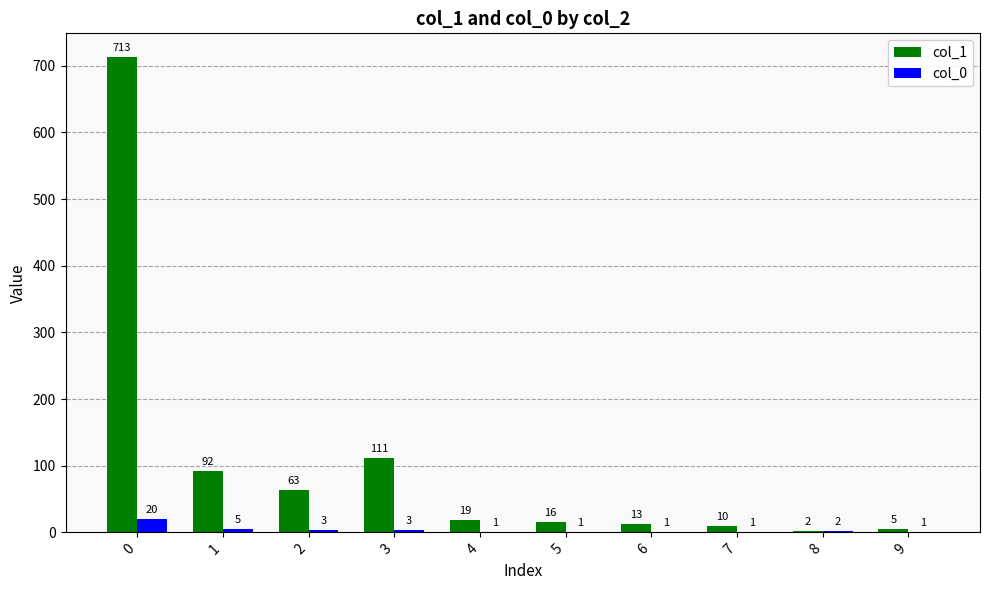

Which series has the largest total across all categories?

col_1